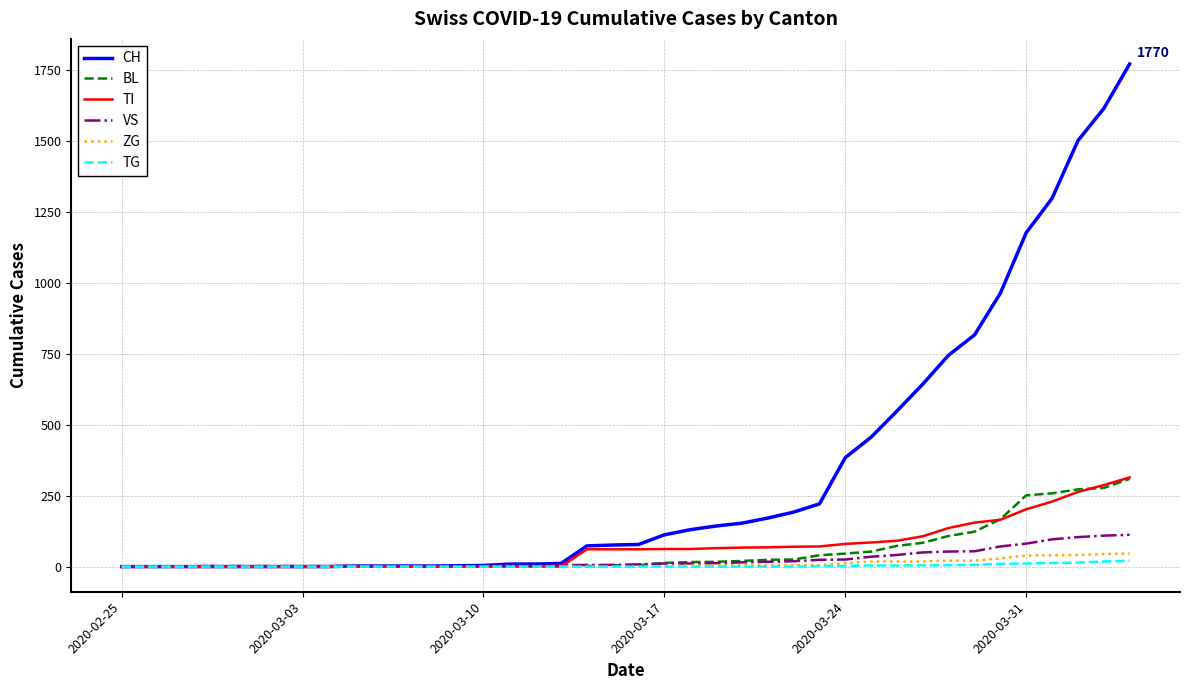

How many categories are shown in the chart?

40